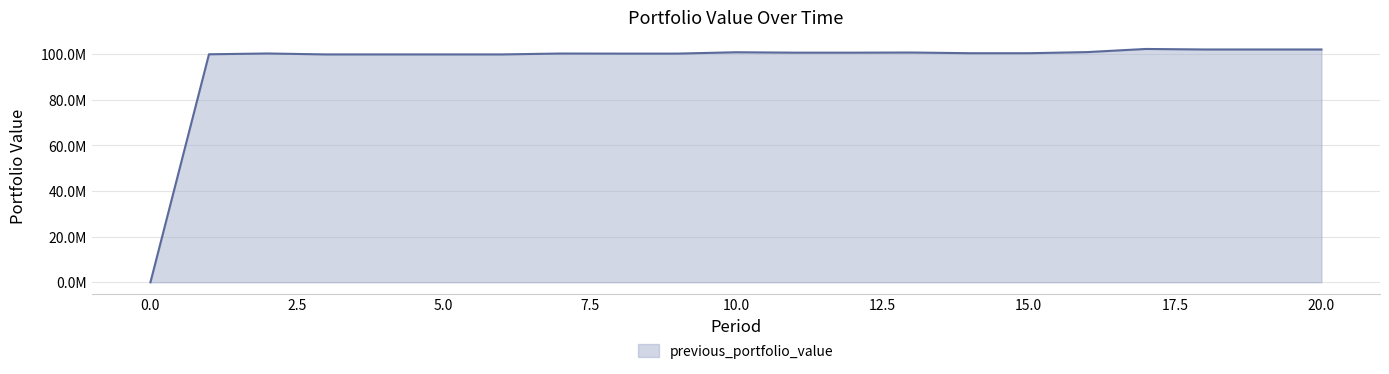

What is the value of the 11th point from the left?

100886912.0